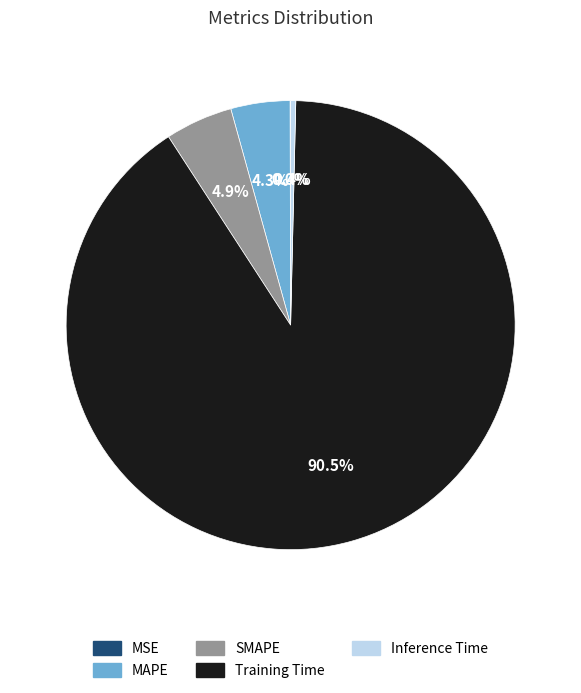

To the nearest percent, what portion does MAPE represent?

4%